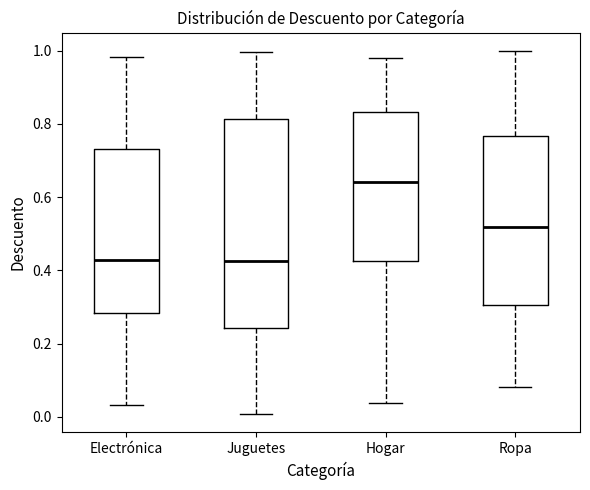

Reading left to right, transcribe this box plot: for each box, give where its median line is, the range the box spans, and where its two whiskers end, as read against the y-axis. The values are not printed on the chart, so give them approximately, as read against the axis.

Electrónica: median 0.42, box 0.28 to 0.74, whiskers 0.04 to 0.98
Juguetes: median 0.42, box 0.24 to 0.82, whiskers 0.00 to 1.00
Hogar: median 0.64, box 0.42 to 0.84, whiskers 0.04 to 0.98
Ropa: median 0.52, box 0.30 to 0.76, whiskers 0.08 to 1.00